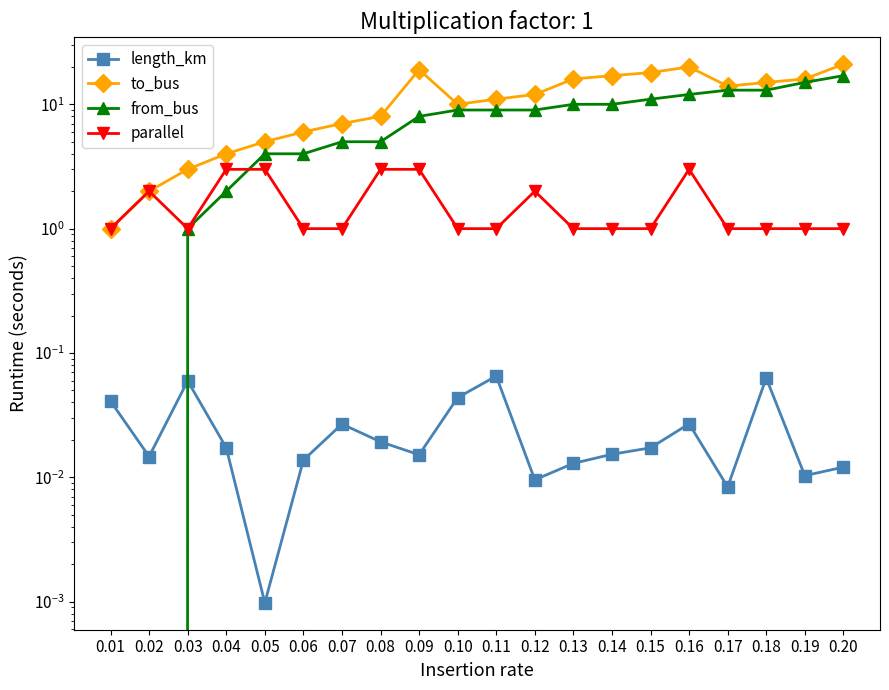

What is the difference between the highest and lowest values at 0.07?

7.0